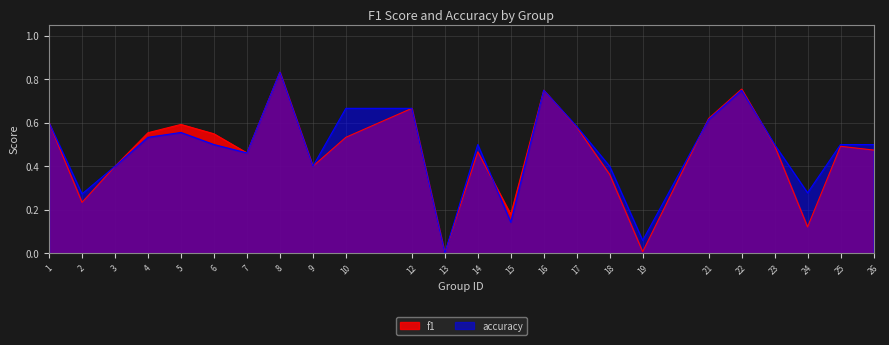

Which series has the largest range (max minus min)?

f1